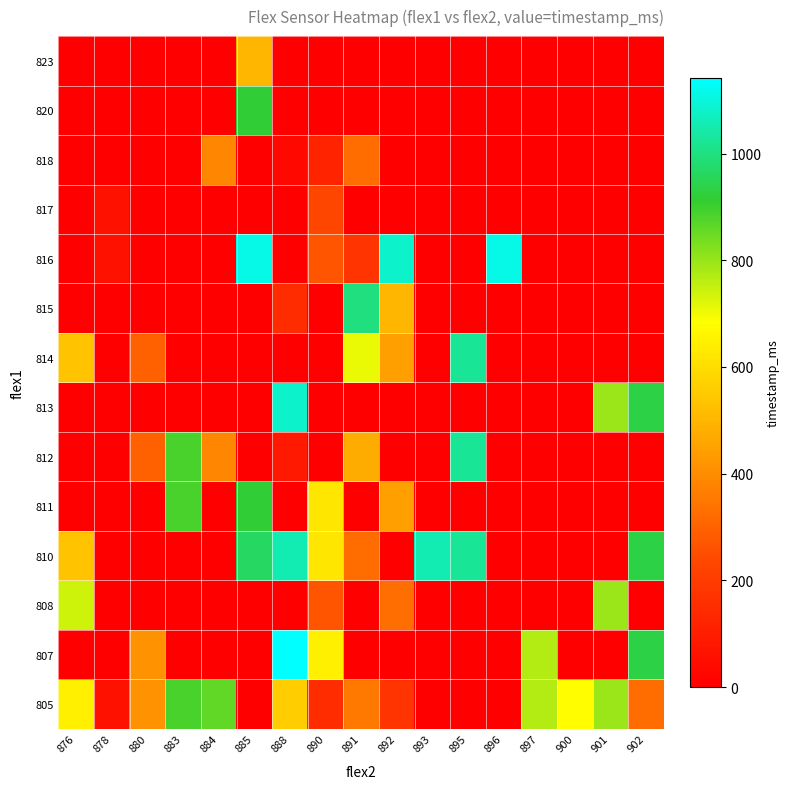

What is the greatest value displayed?

1142.0